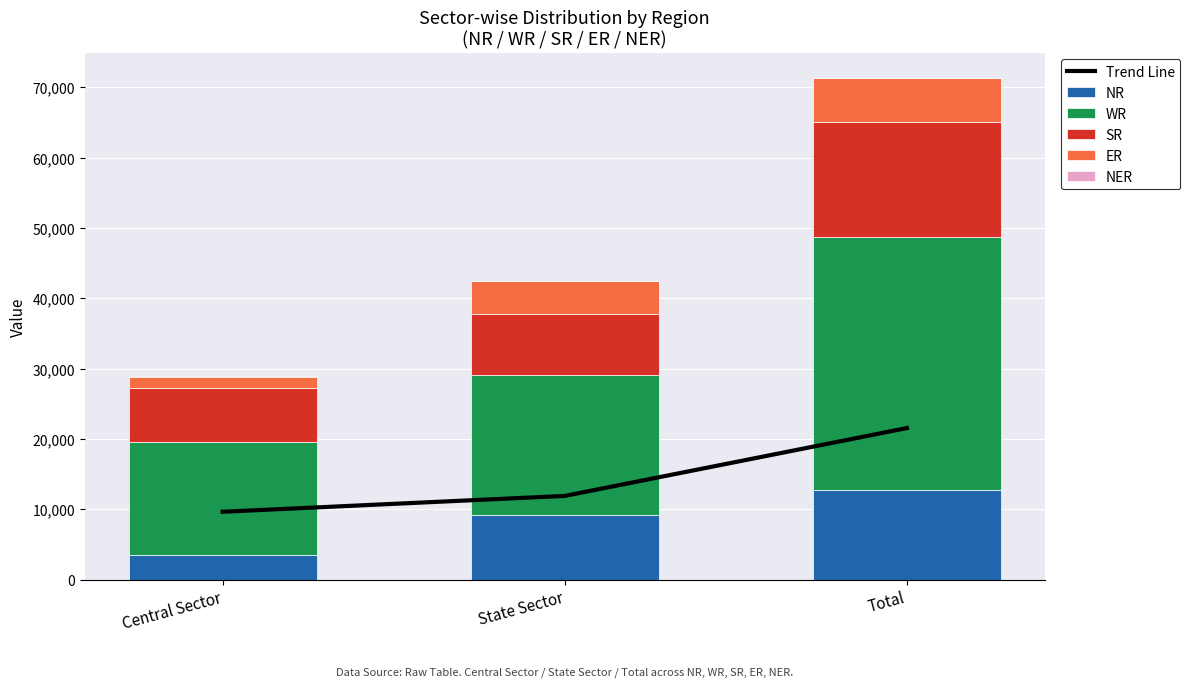

What is the lowest value of the WR series?

16085.0